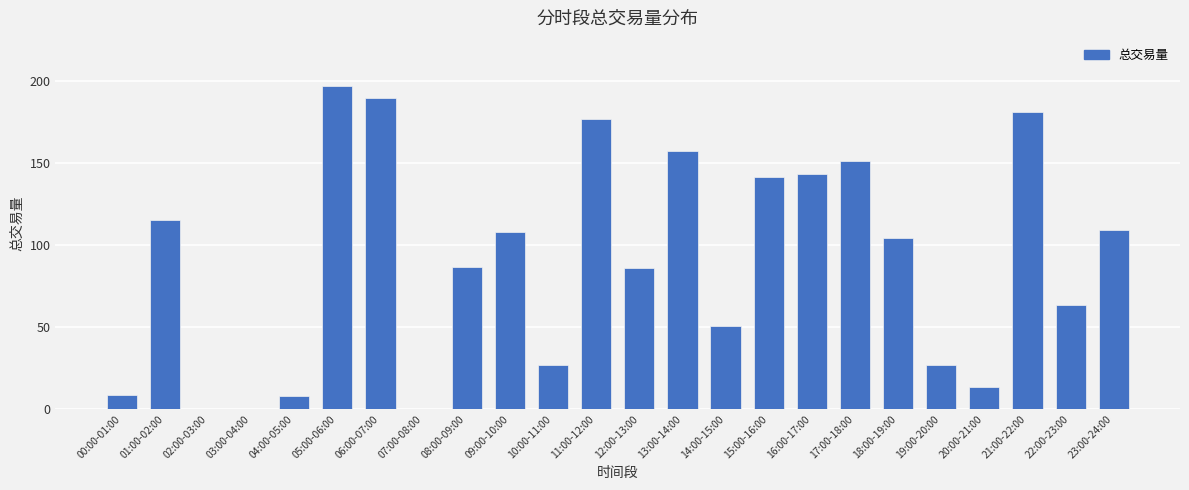

What is the sum of all values?

2146.8